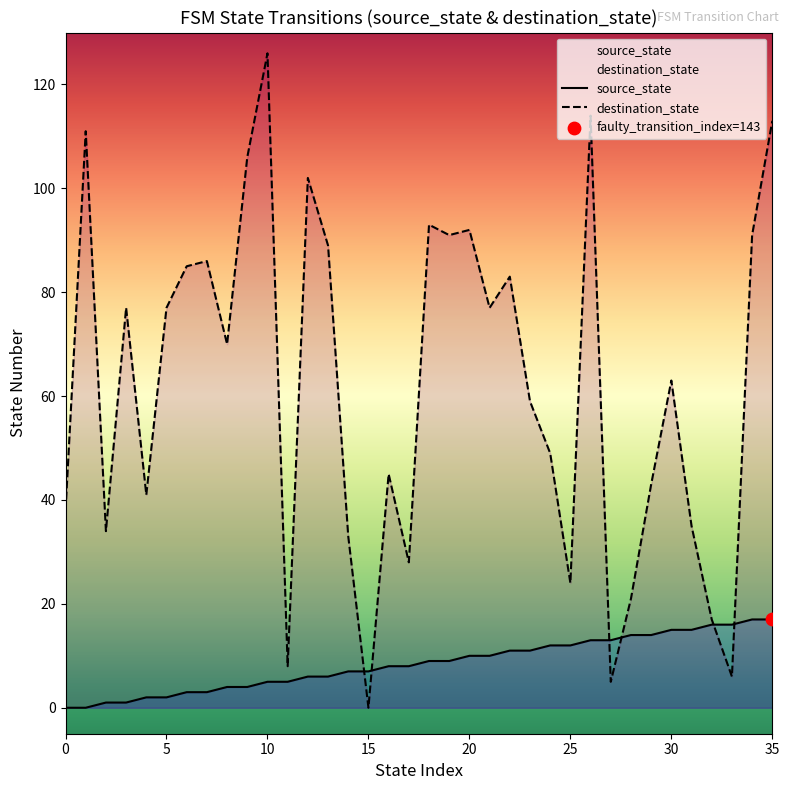

Which series reaches the minimum Y coordinate?

source_state